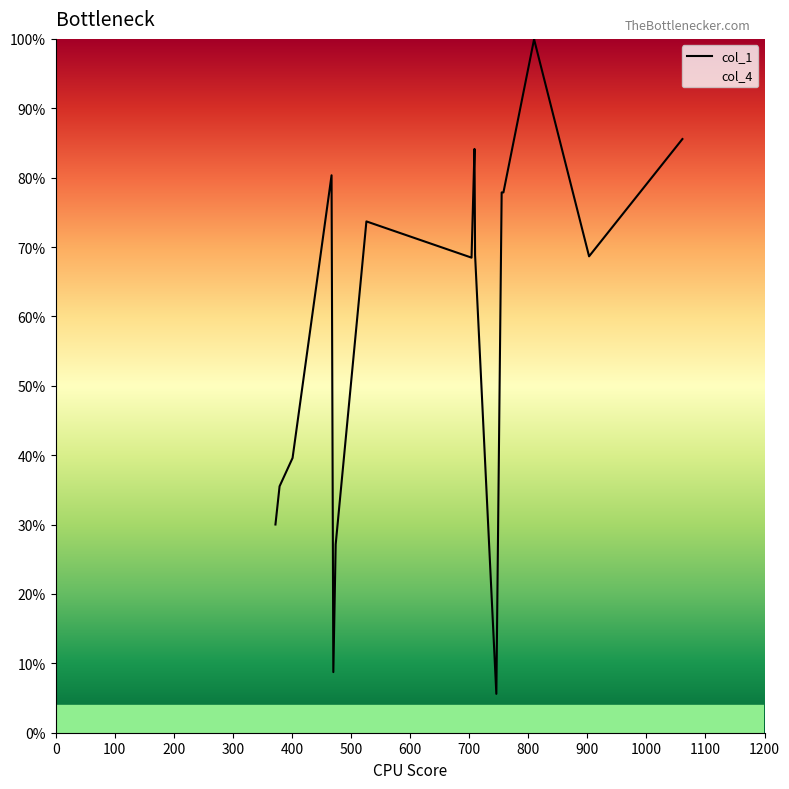

At which label is the value closest to 0?

1200